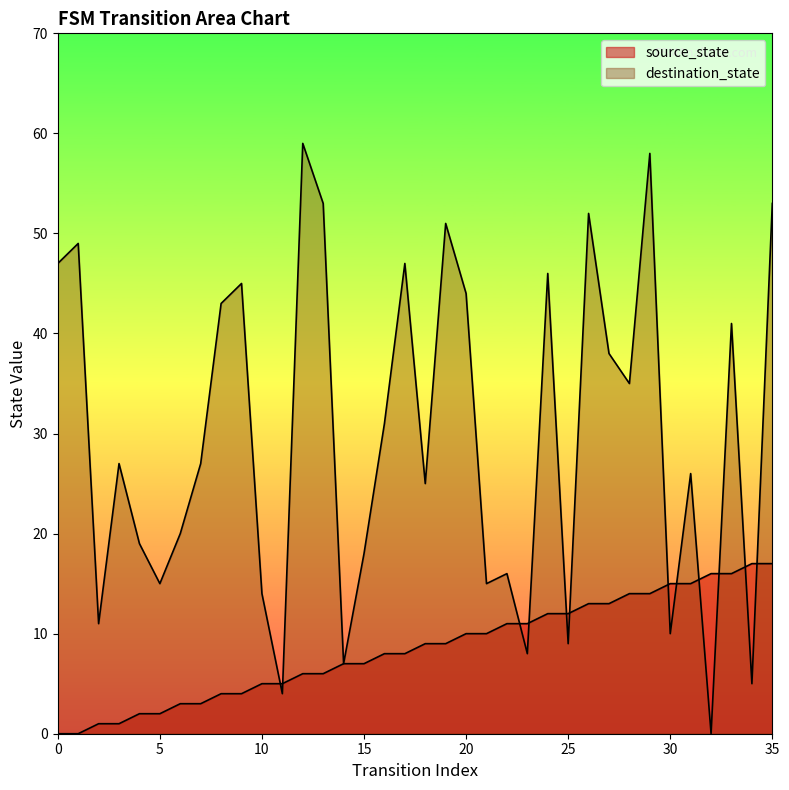

Rank the series by their average value, from highest to lowest.

destination_state, source_state